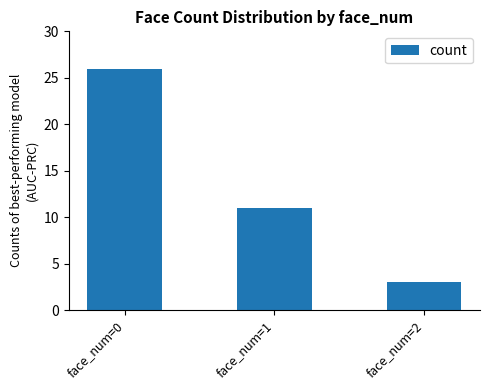

Which category has the highest value across all series?

face_num=0